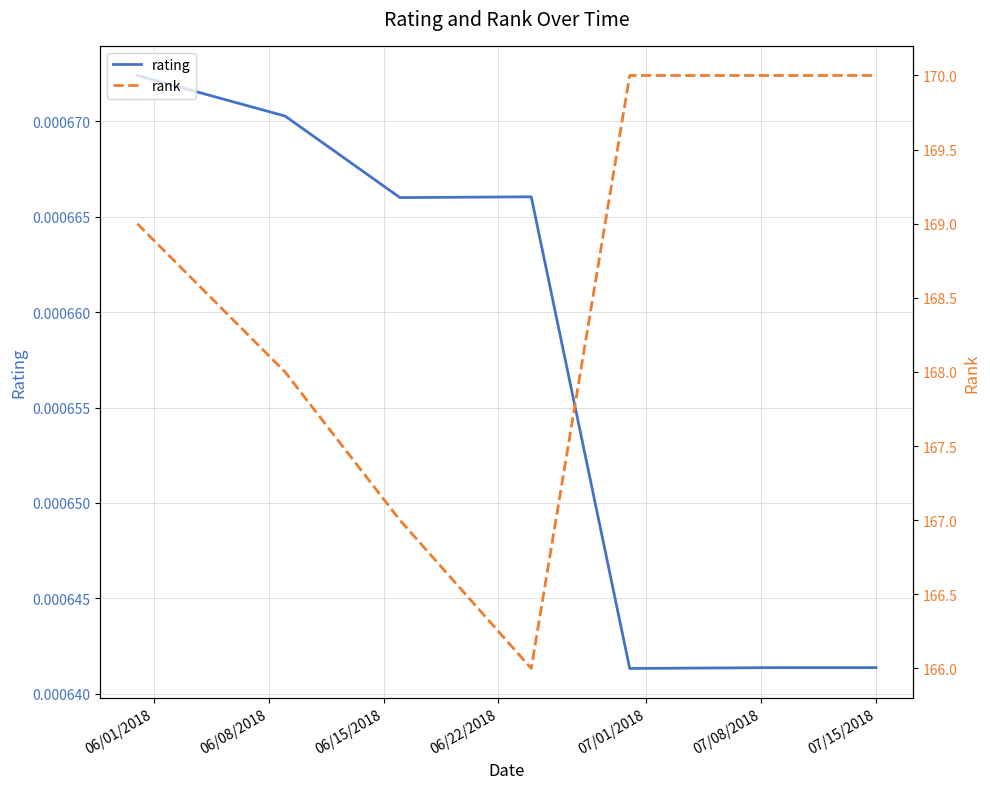

Which series has the largest total across all categories?

rank